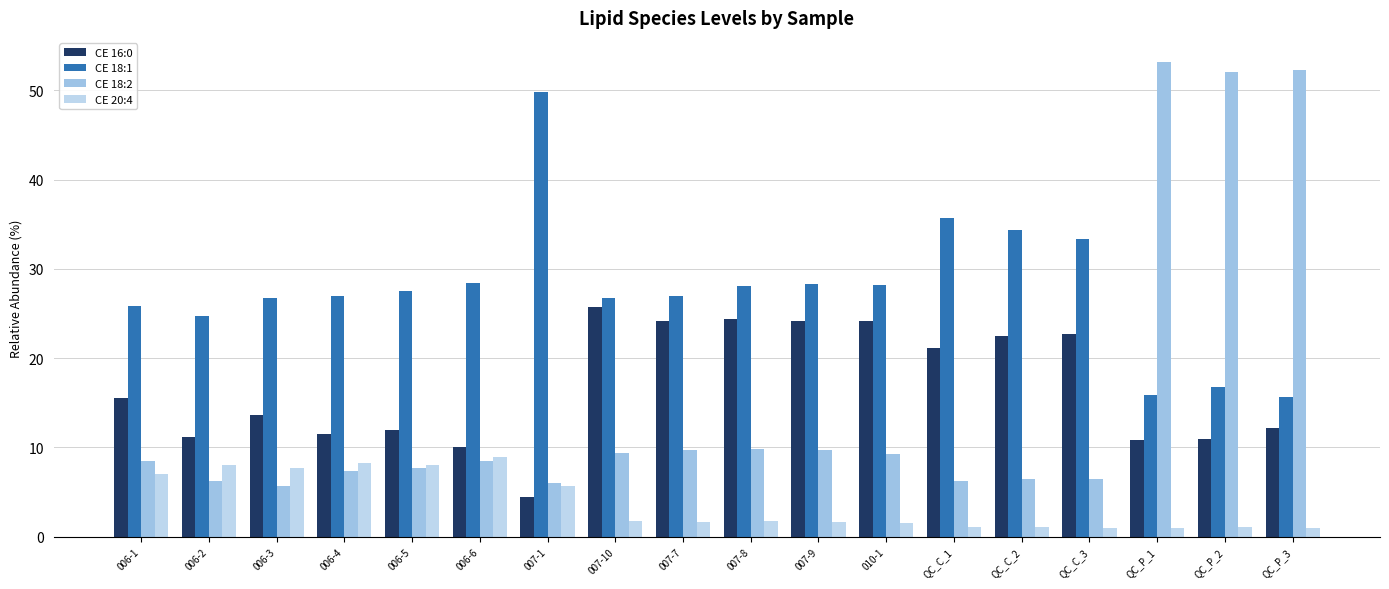

What is the label of the 12th bar from the right?

007-1